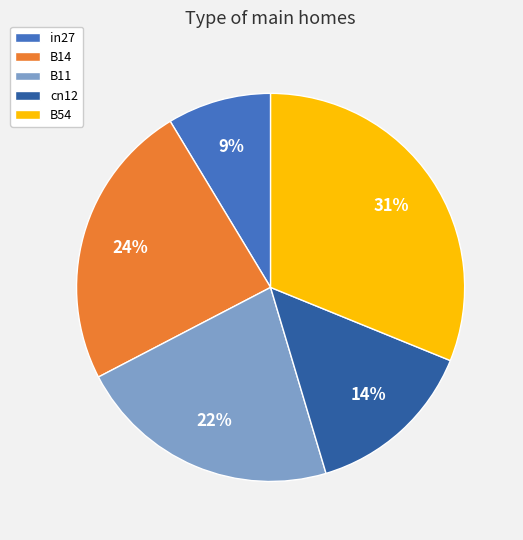

Which has a higher value, in27 or B54?

B54